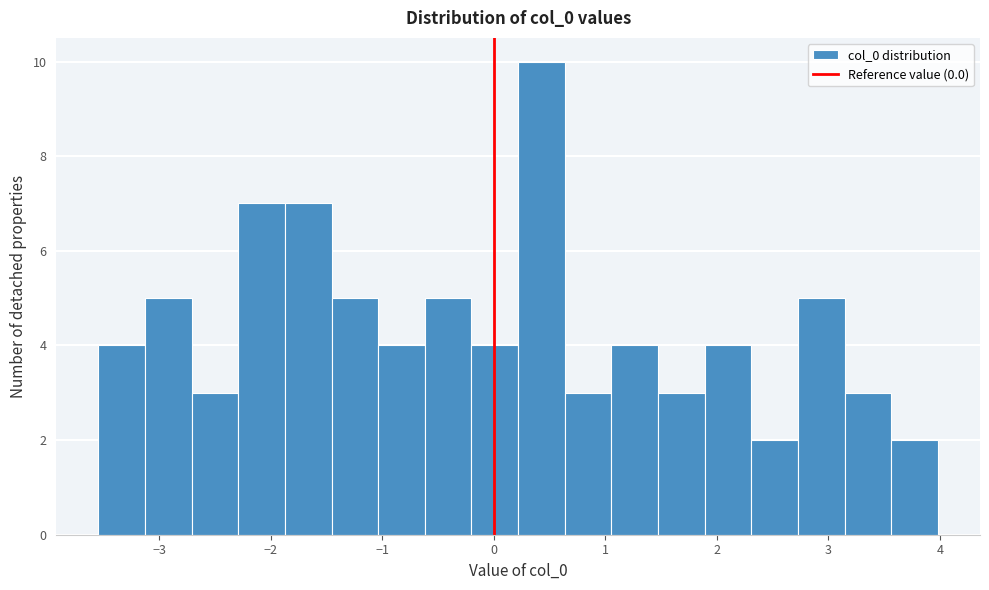

Which range on the x-axis has the tallest bar?

0.2 to 0.6